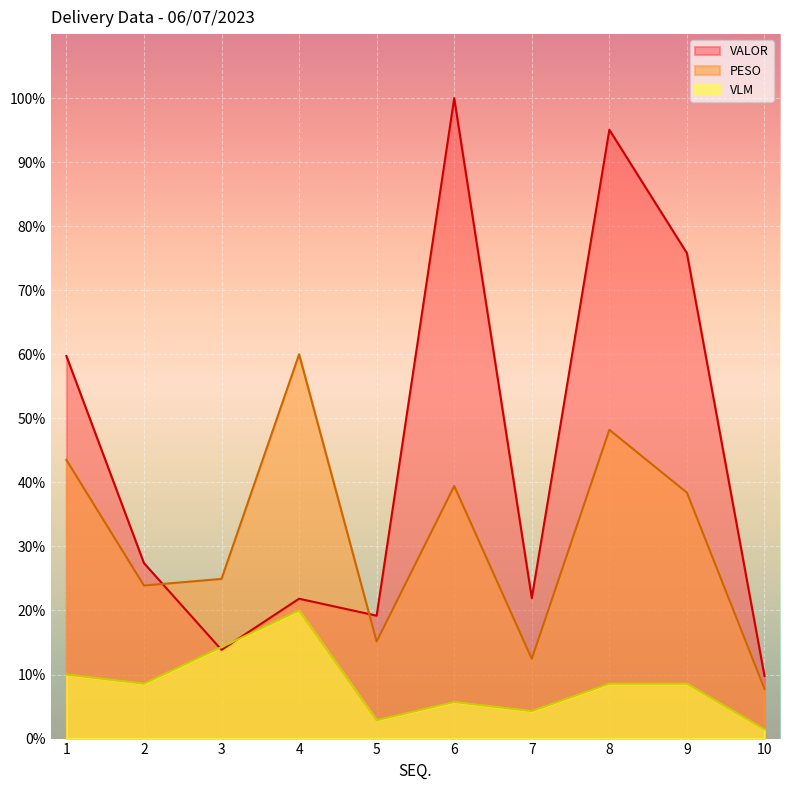

How many data points in VALOR are above 27?

5